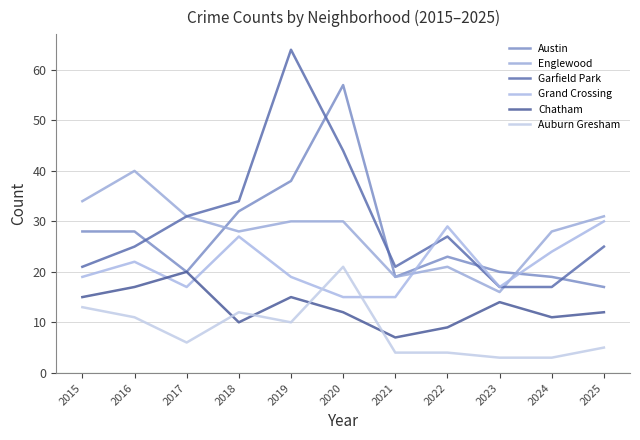

How many lines are shown in the chart?

6